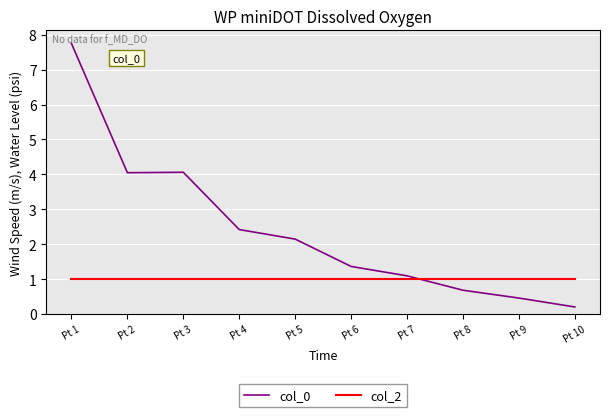

After their last crossing, which series has the higher values: col_0 or col_2?

col_2